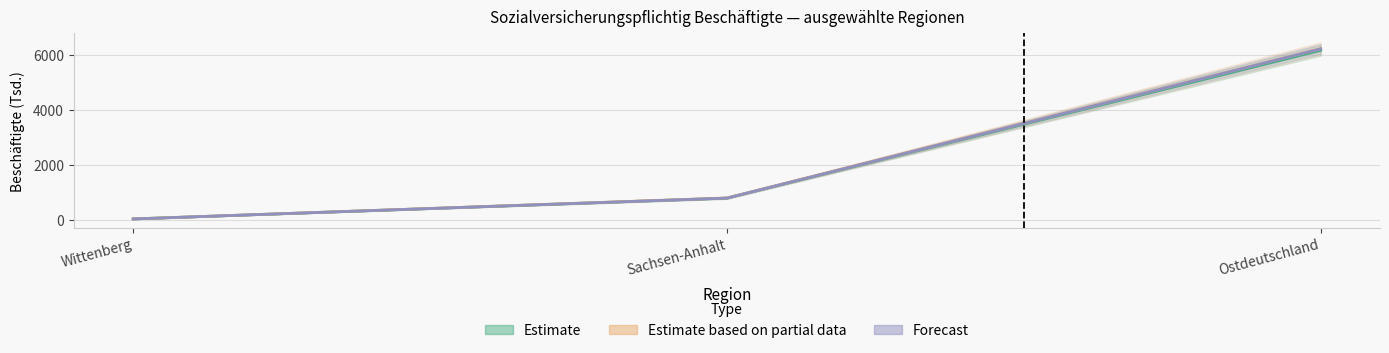

What is the difference between the Sep. 19 values at Wittenberg and Sachsen-Anhalt?

755.1